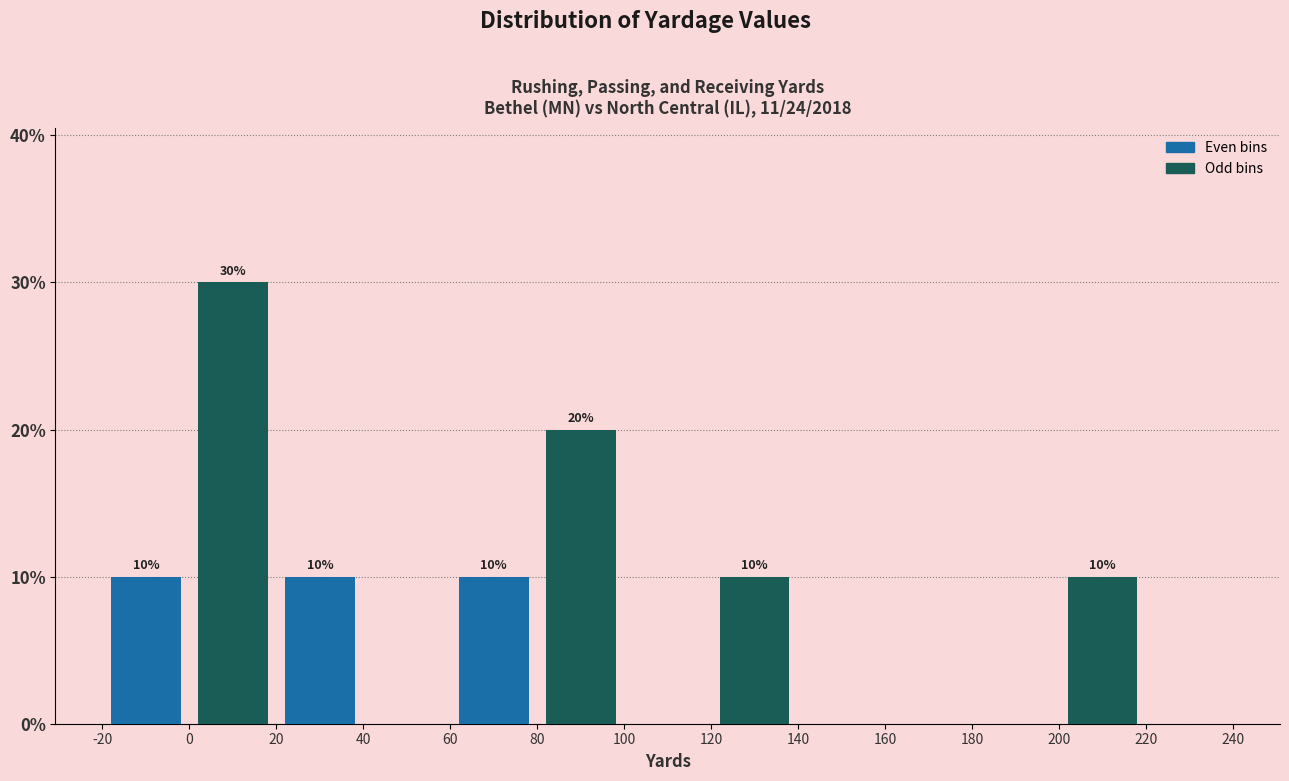

Over which range of the x-axis is the bar tallest?

0 to 20